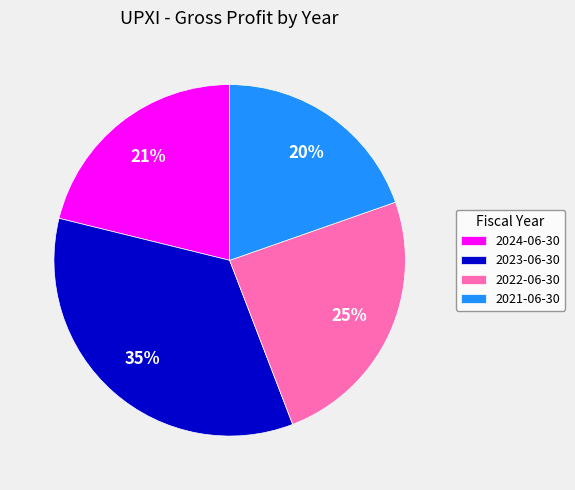

To the nearest percent, what is the combined percentage of 2021-06-30 and 2023-06-30?

54%